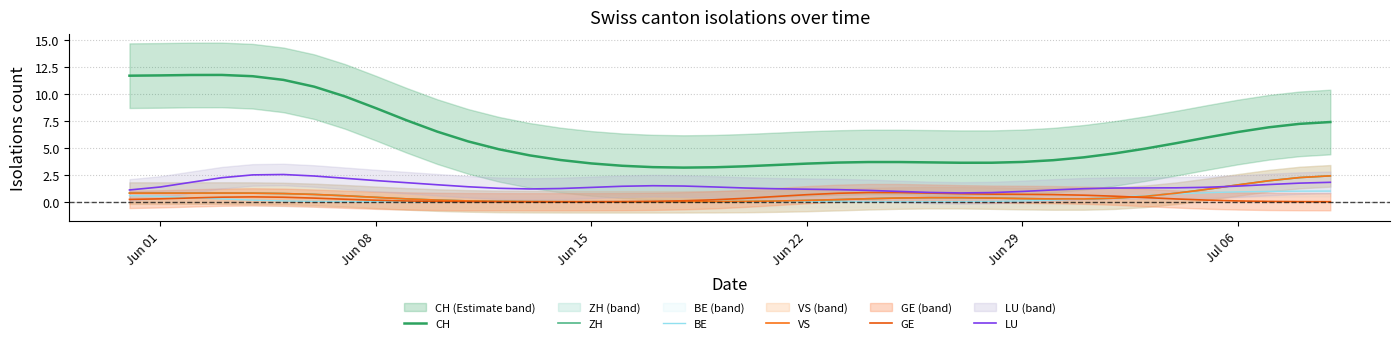

List the series in order of their peak value, lowest first.

GE, BE, ZH, VS, LU, CH